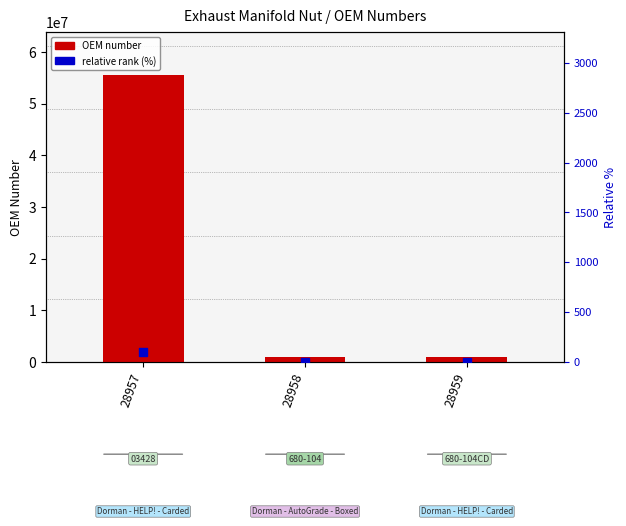

What are all the series names shown in the legend?

OEM number, relative rank (%)